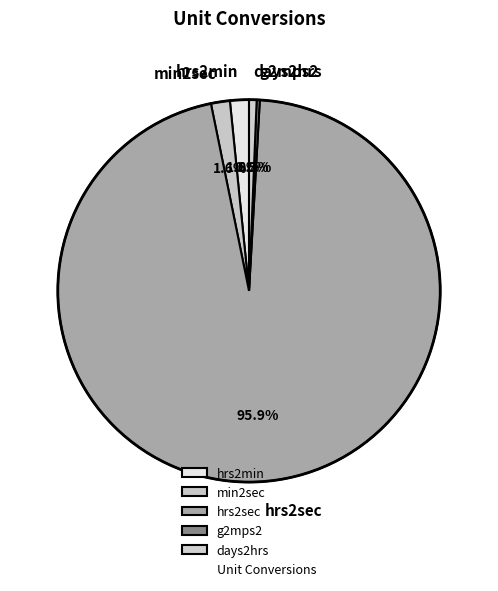

What is the majority slice?

hrs2sec